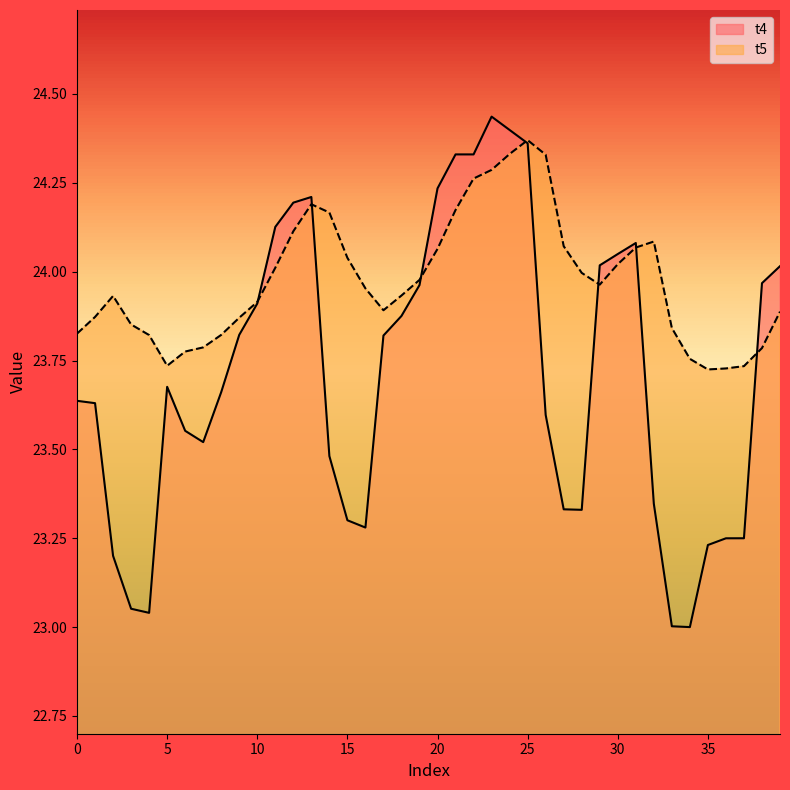

What is the difference between the maximum and minimum values in the t4 series?

1.4